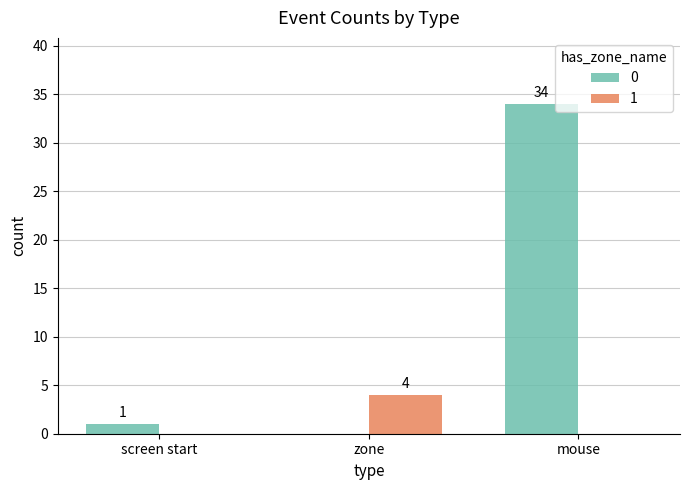

What are all the series names shown in the legend?

0, 1